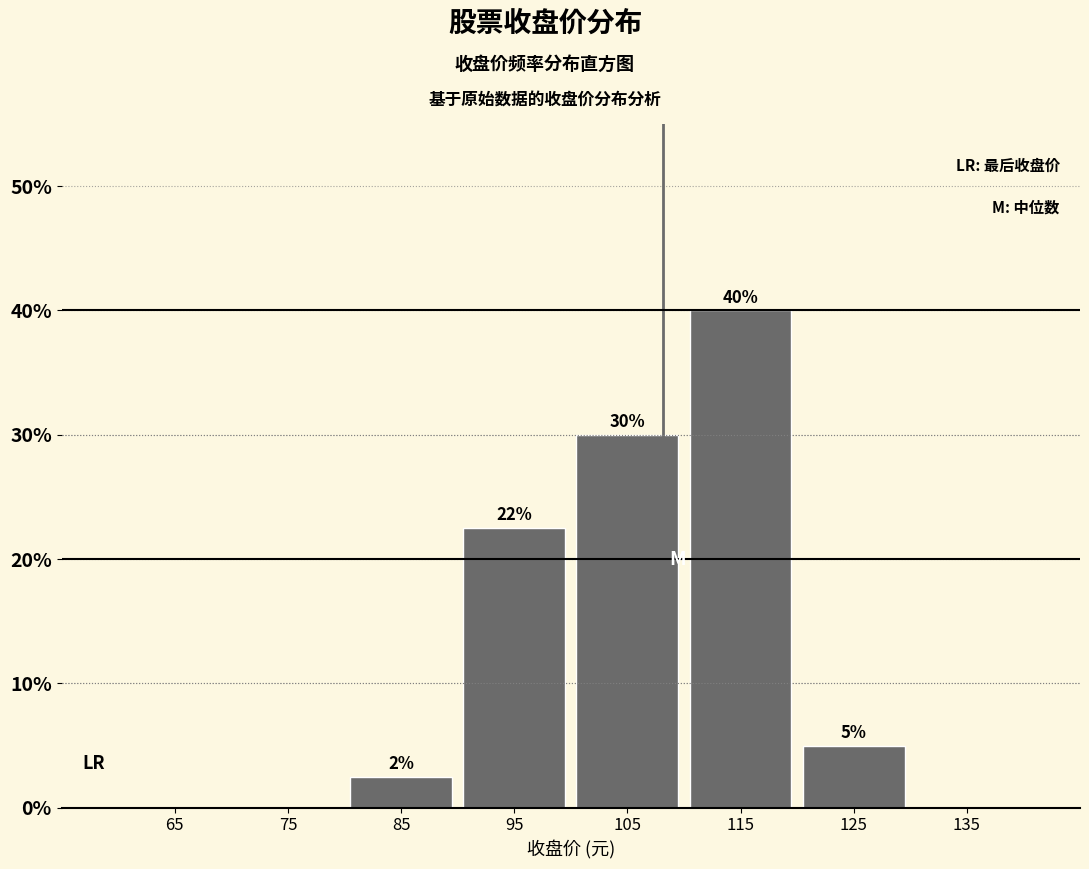

Which range on the x-axis has the tallest bar?

110 to 120